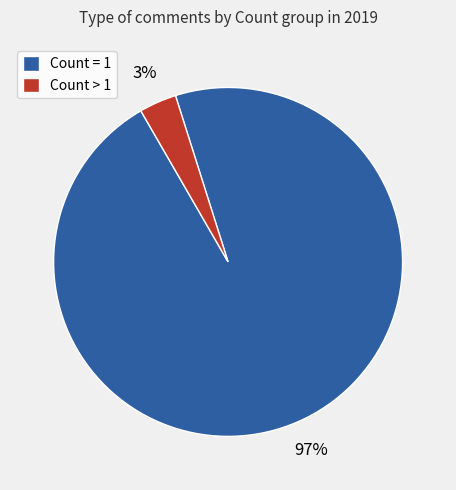

Which slice represents more than half of the pie?

Count = 1